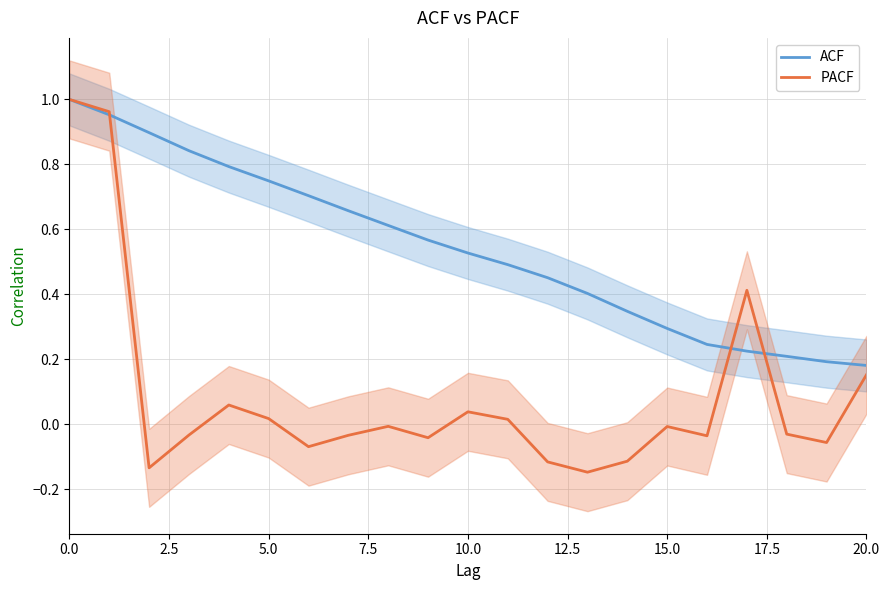

True or false: PACF and ACF intersect in this chart.

True